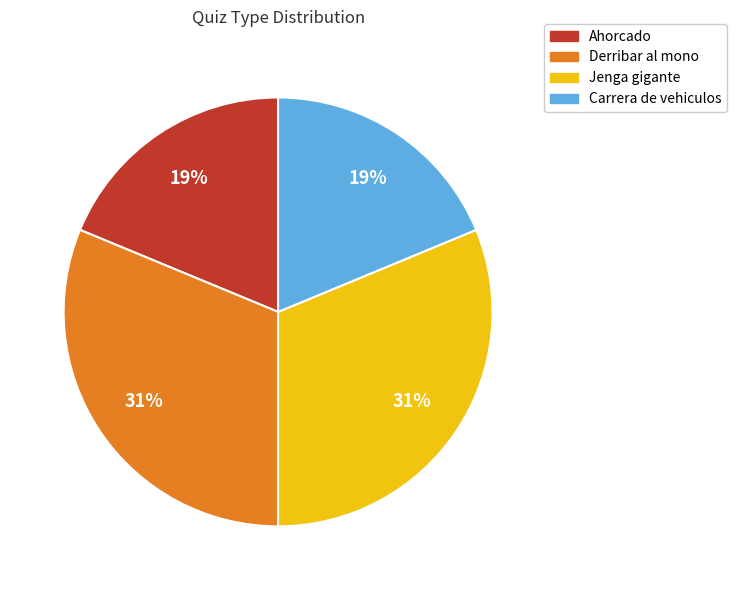

Is it true that Jenga gigante is 43% of the pie?

False